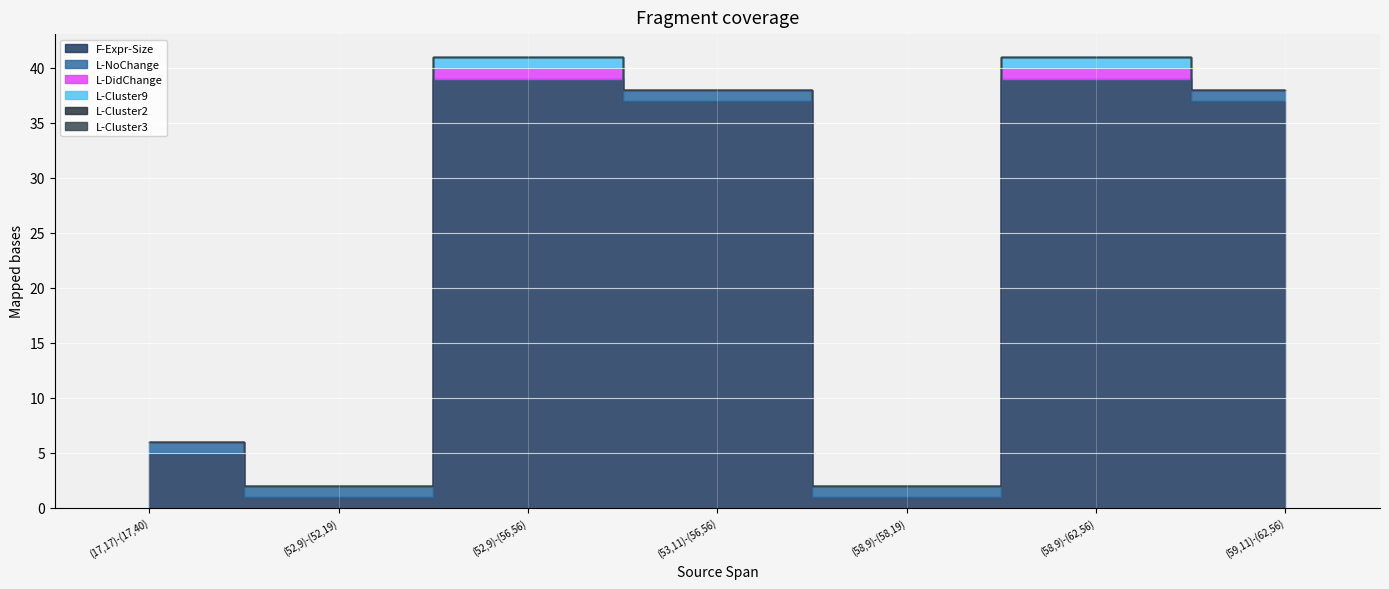

At which label is L-Cluster3 closest to 0?

(17,17)-(17,40)